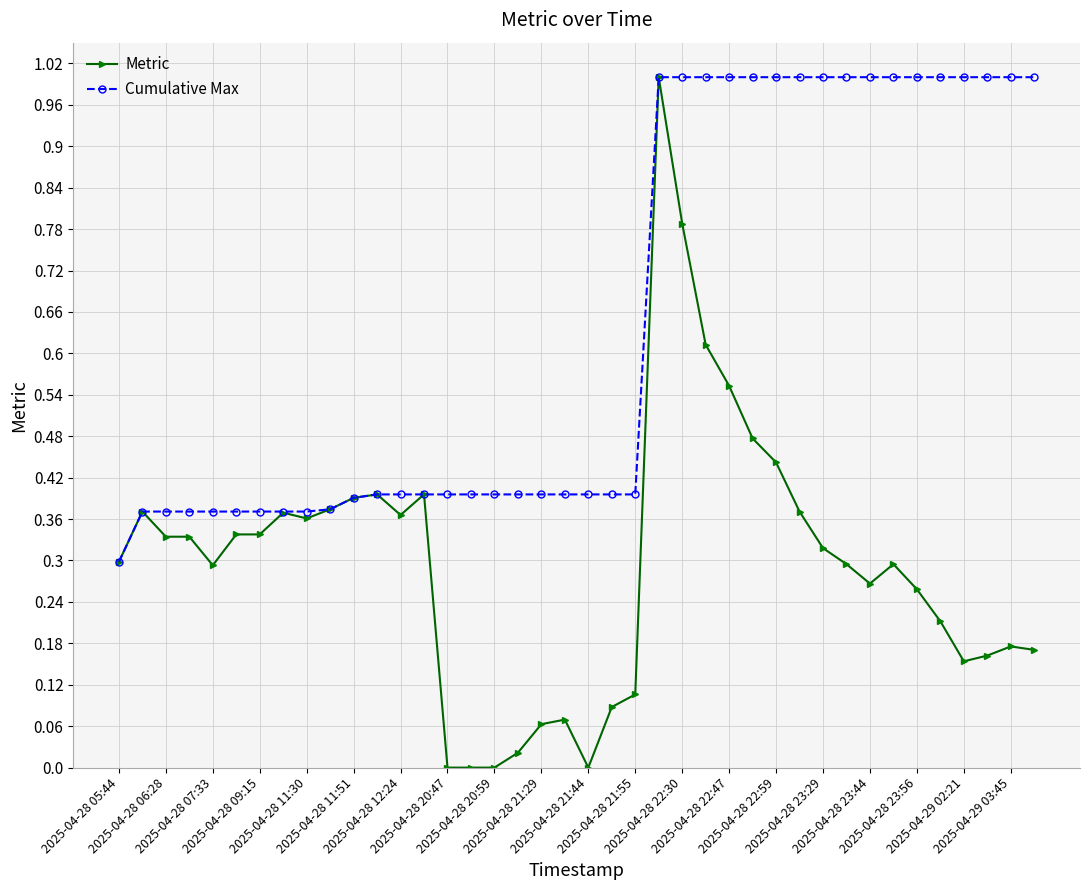

Which series has the largest total across all categories?

Cumulative Max